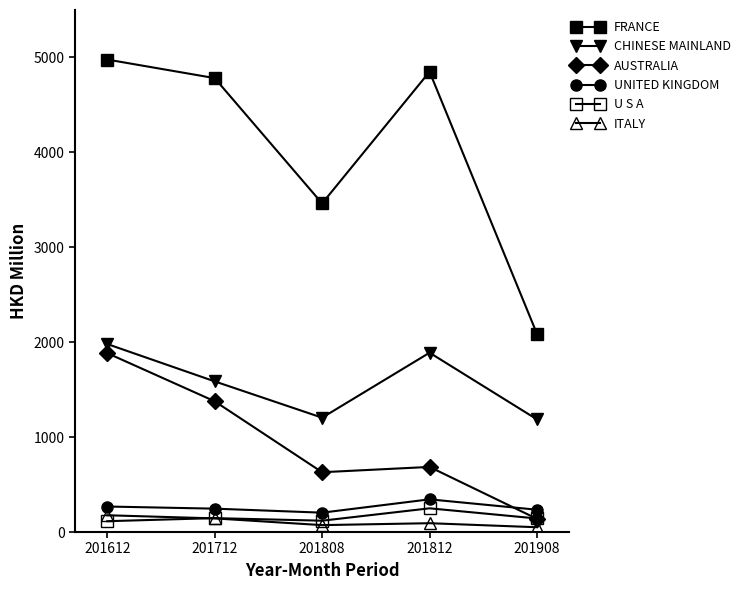

What is the minimum value for CHINESE MAINLAND?

1186.4